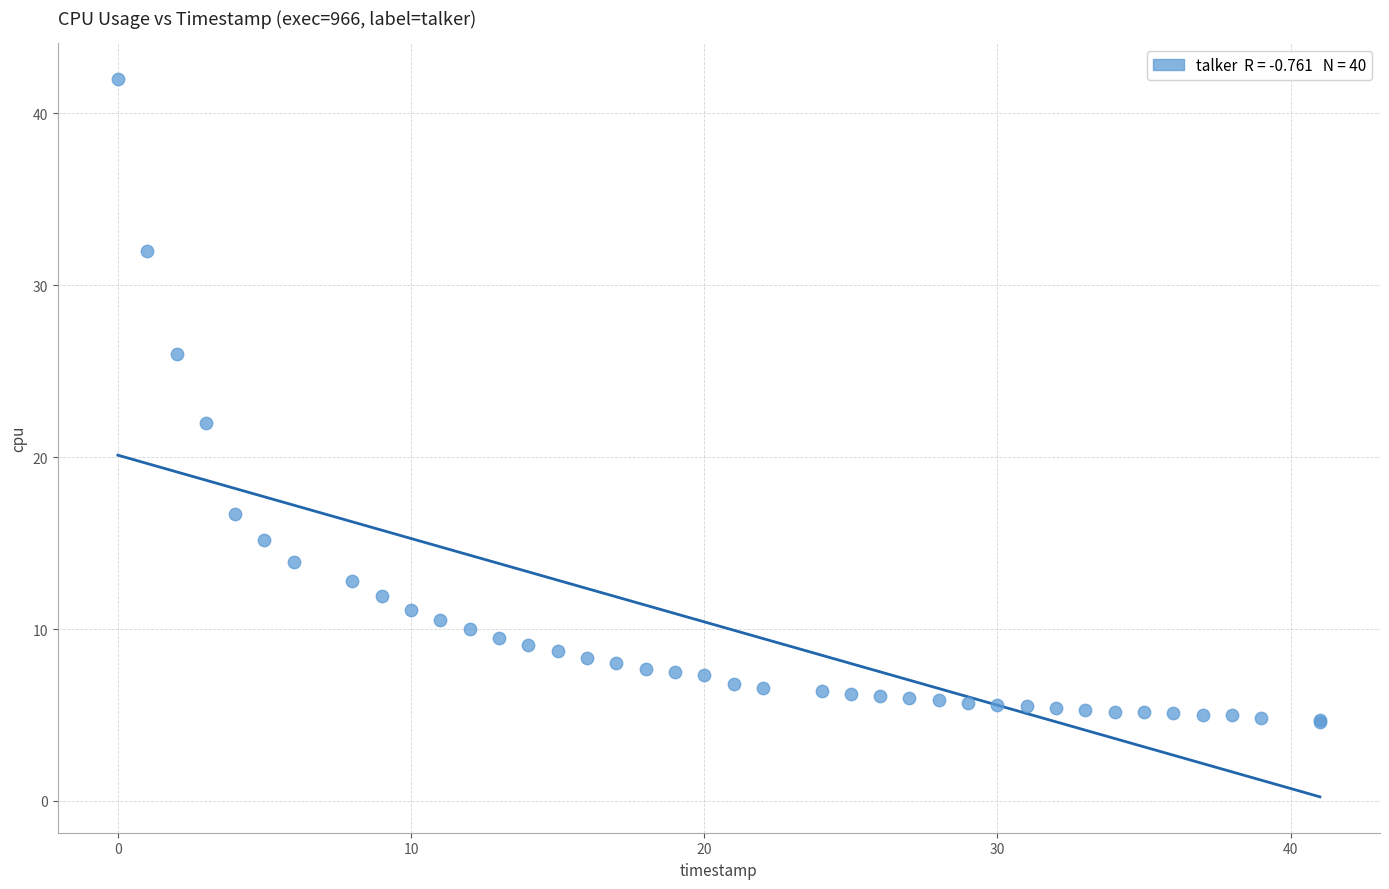

What Y value in the scatter plot is closest to 23?

22.0